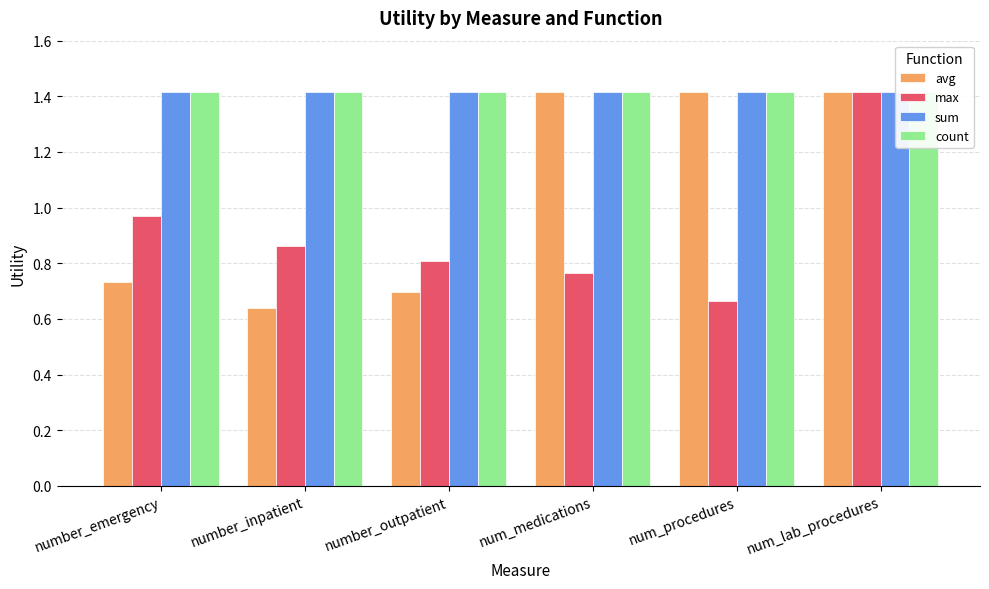

What is the sum of the sum values at num_medications and num_procedures?

2.8